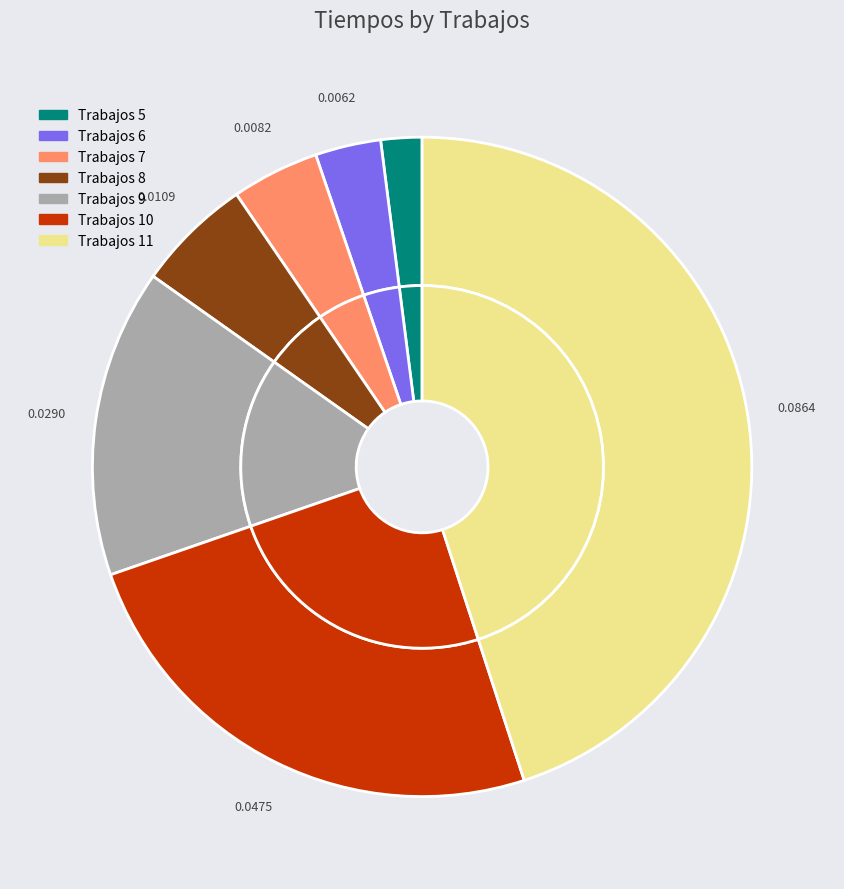

What is the largest slice in the pie chart?

11